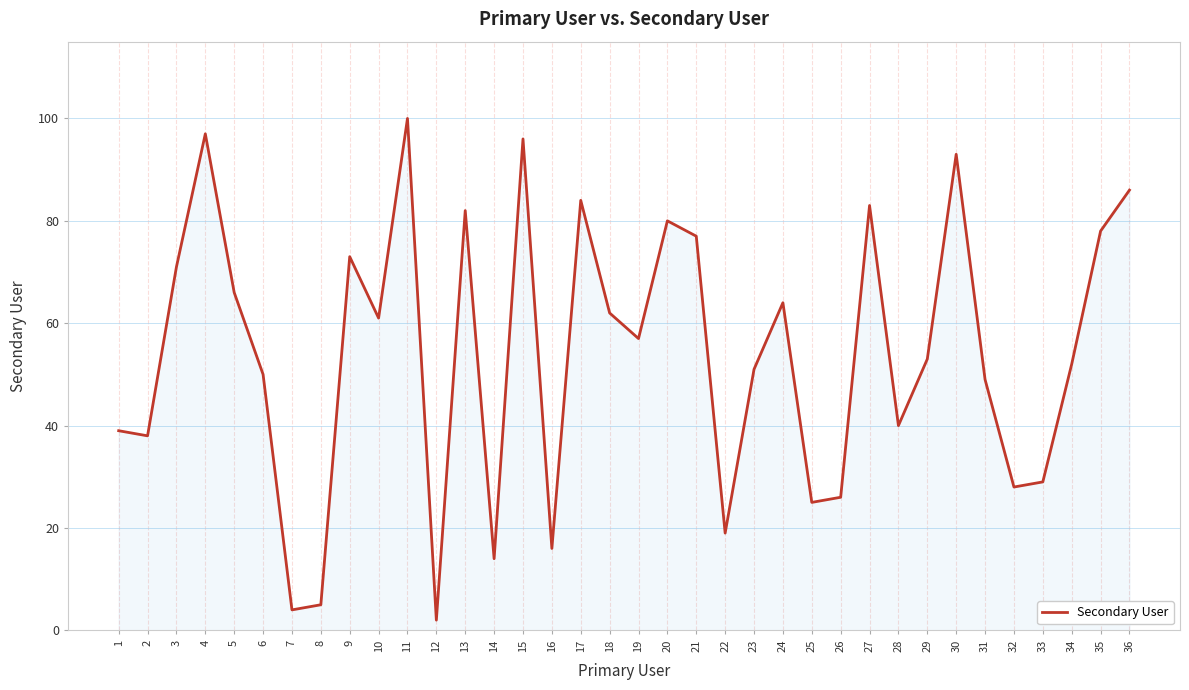

At which label does the data first exceed 57?

3